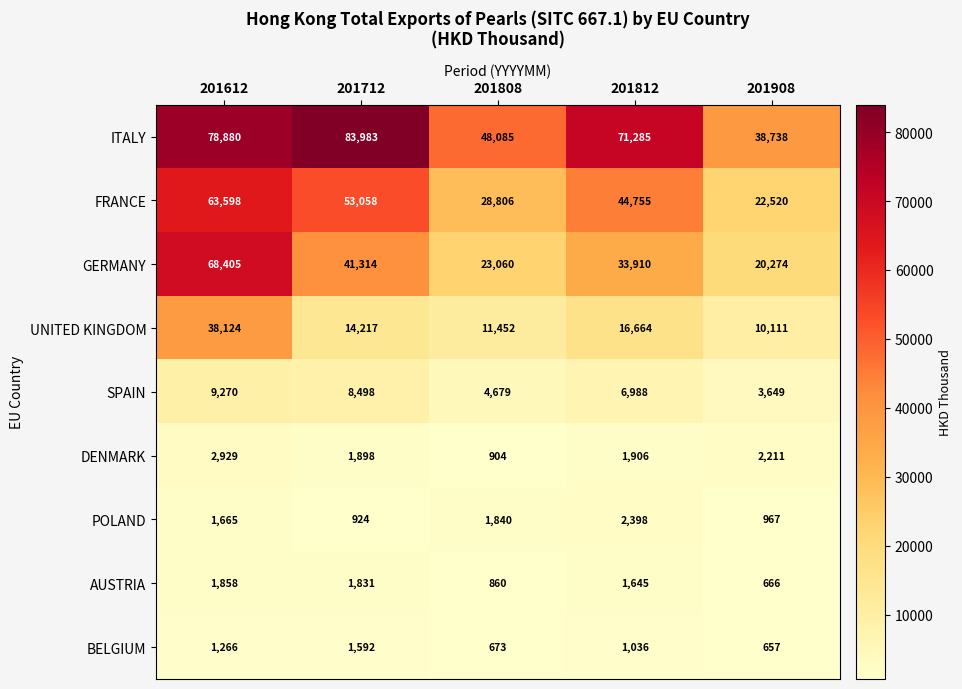

What is the difference between the highest and lowest values at 201612?

77614